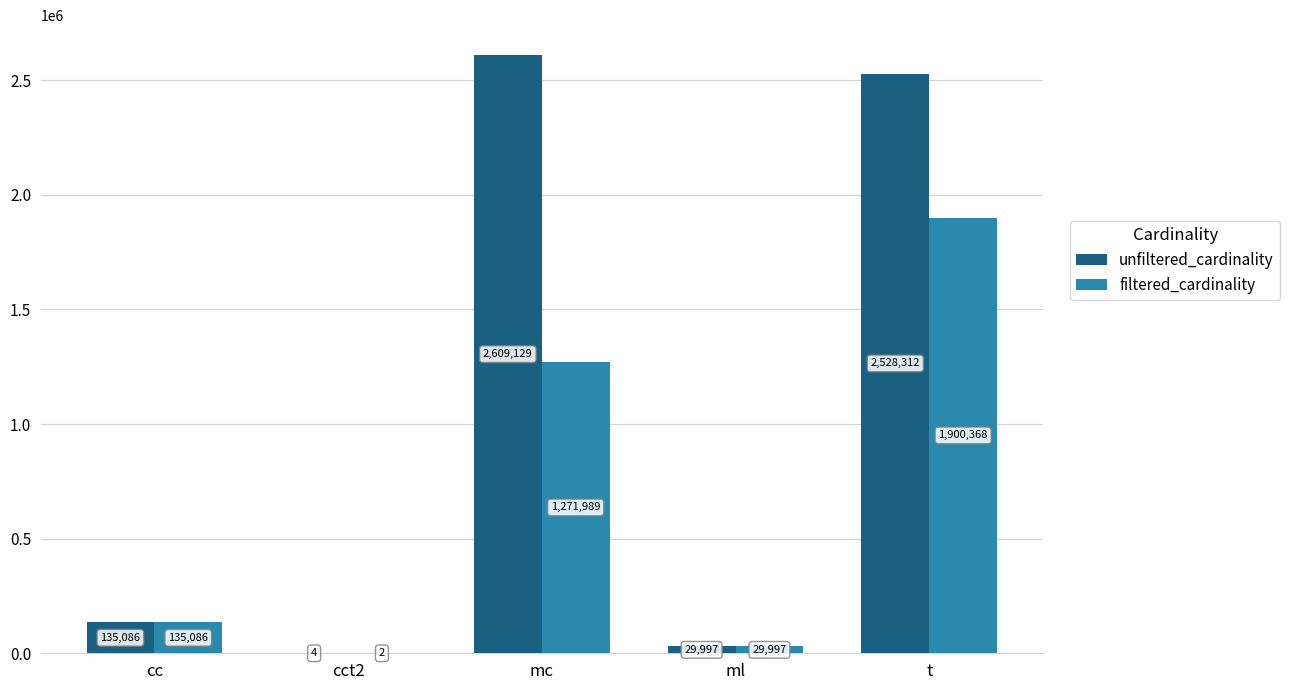

What value does the filtered_cardinality series have at t, to the nearest 50?

1900350